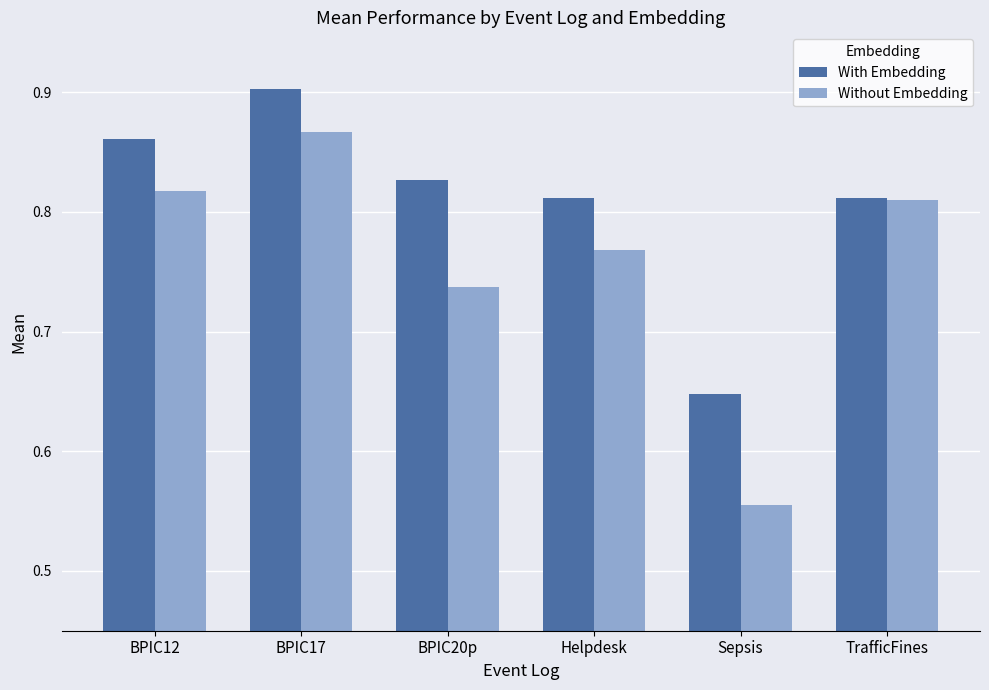

List the series in order of their peak value, lowest first.

Without Embedding, With Embedding